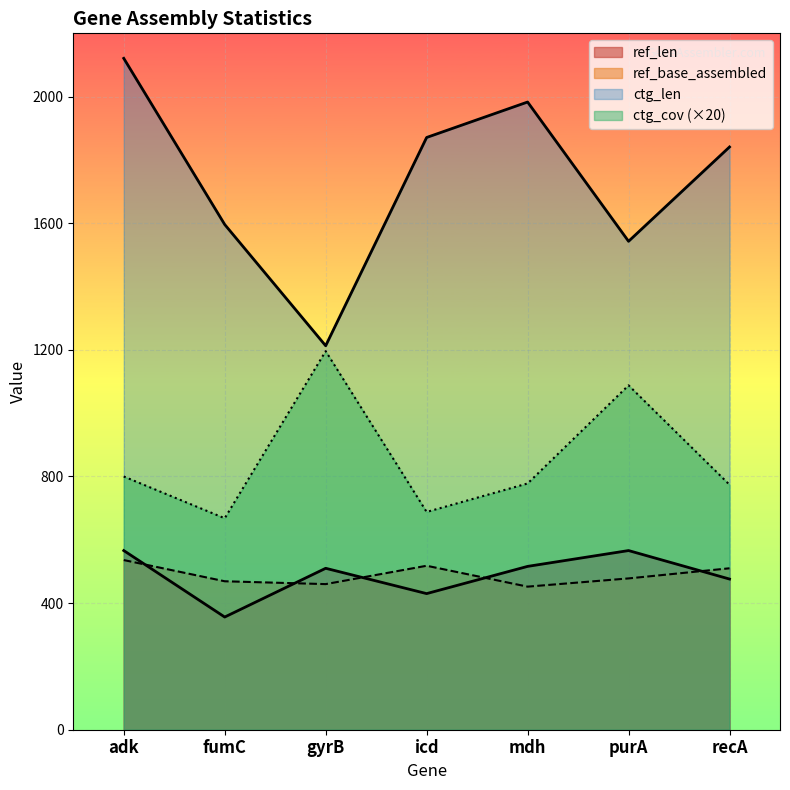

List the series in order of their peak value, lowest first.

ref_base_assembled, ref_len, ctg_cov, ctg_len